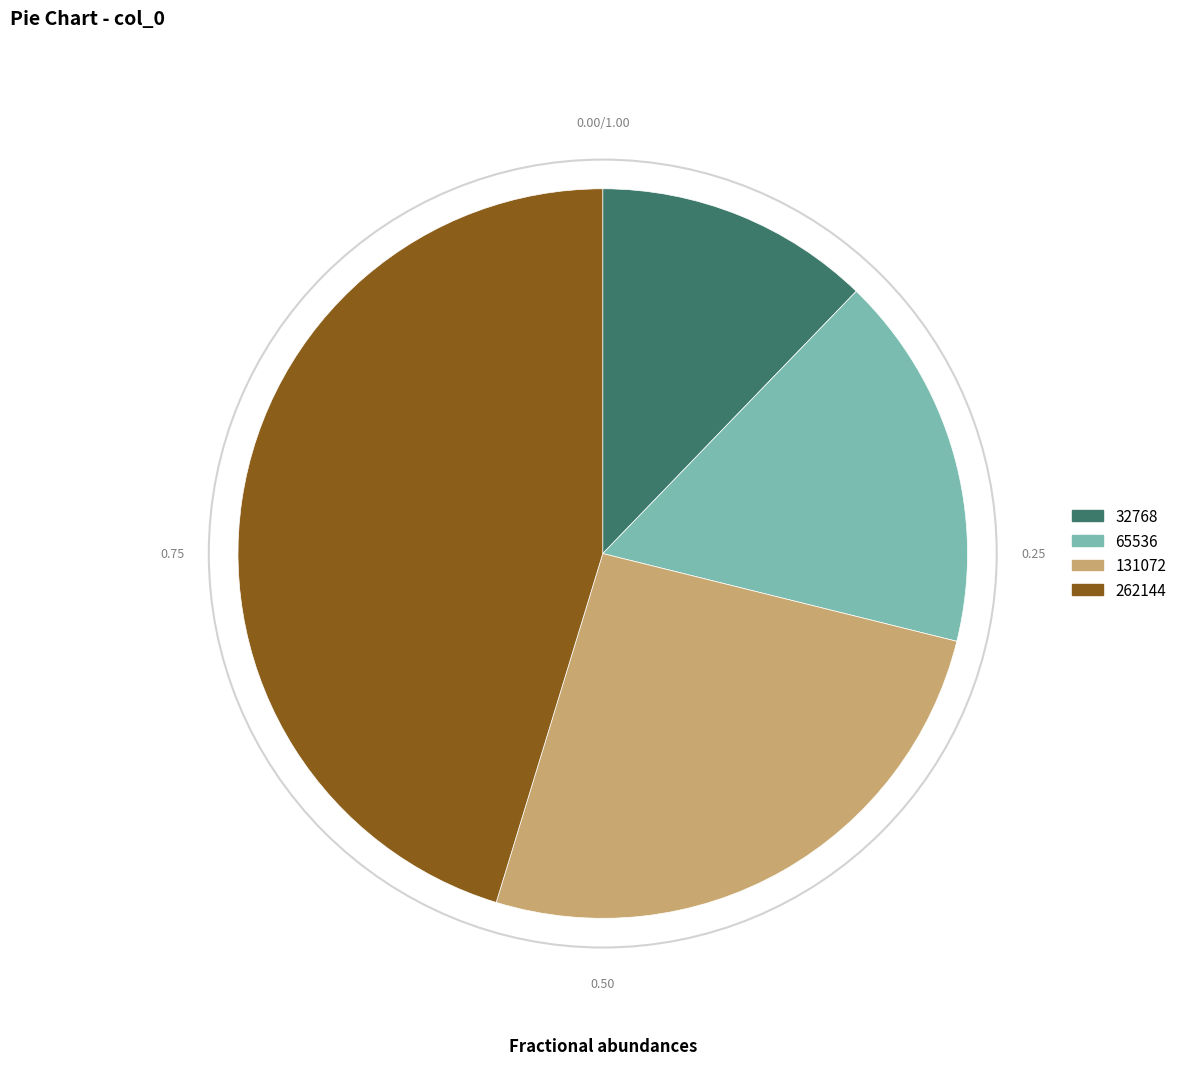

Is 262144 the majority of the pie?

No